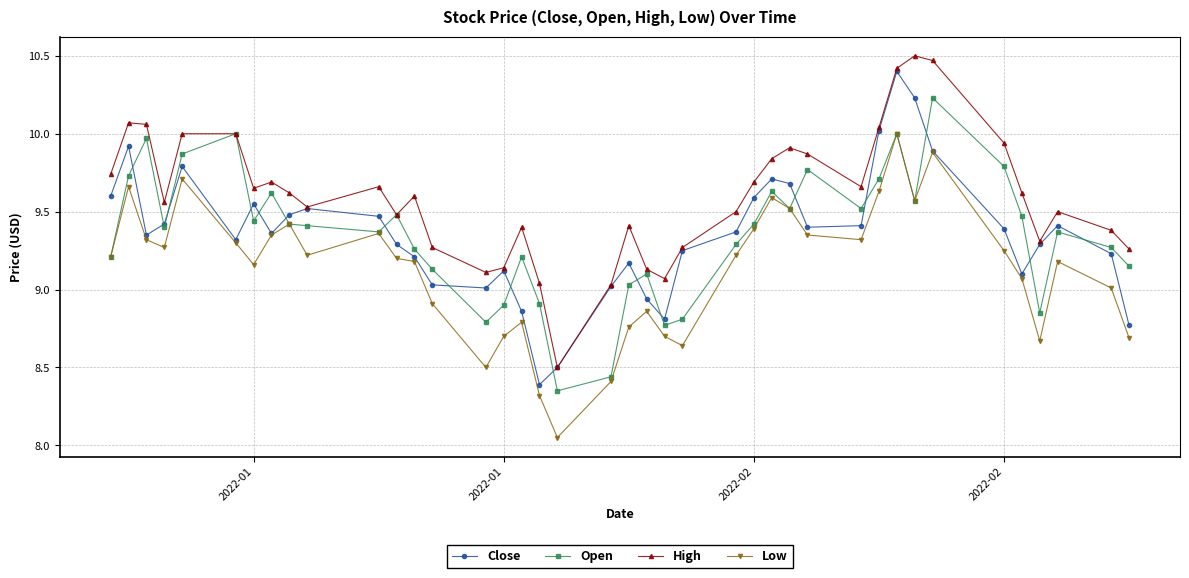

Which series has the largest total across all categories?

High